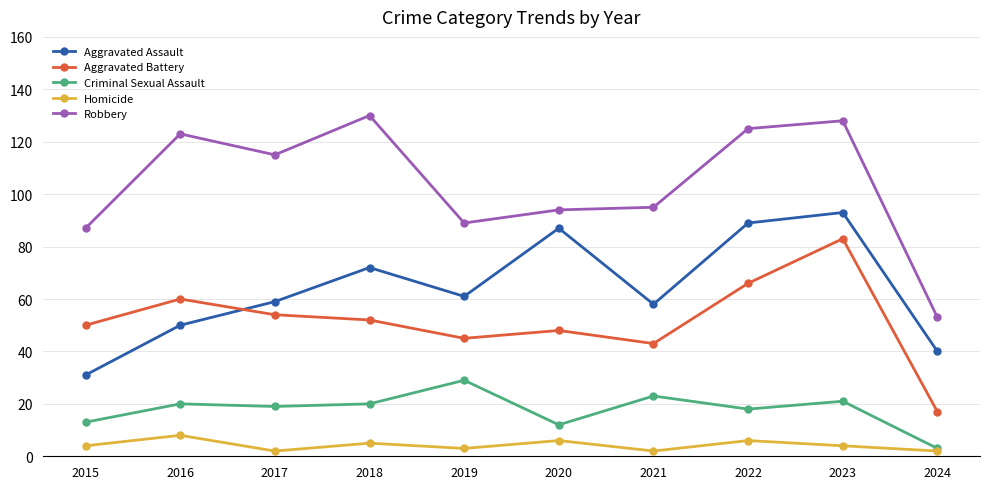

The Aggravated Battery series shows 83 at 2020. True or false?

False